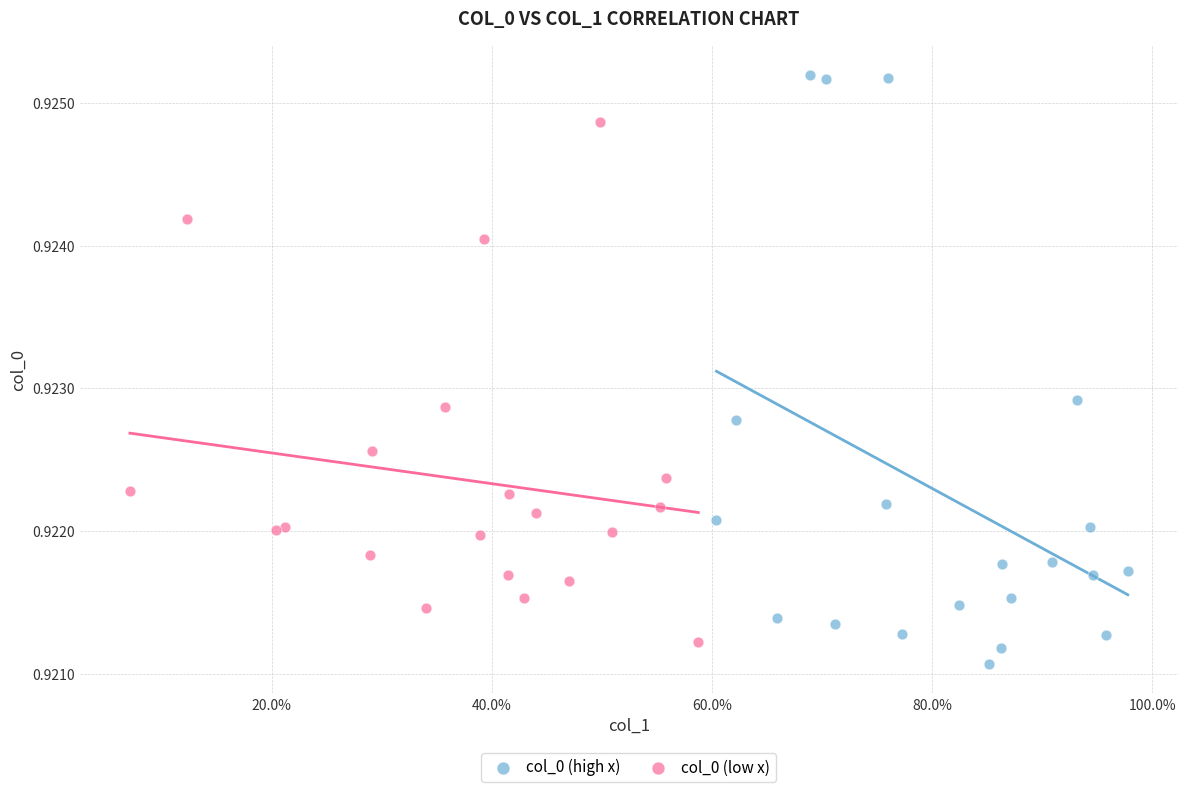

Which series has the largest Y range (max minus min)?

col_0 (high x)